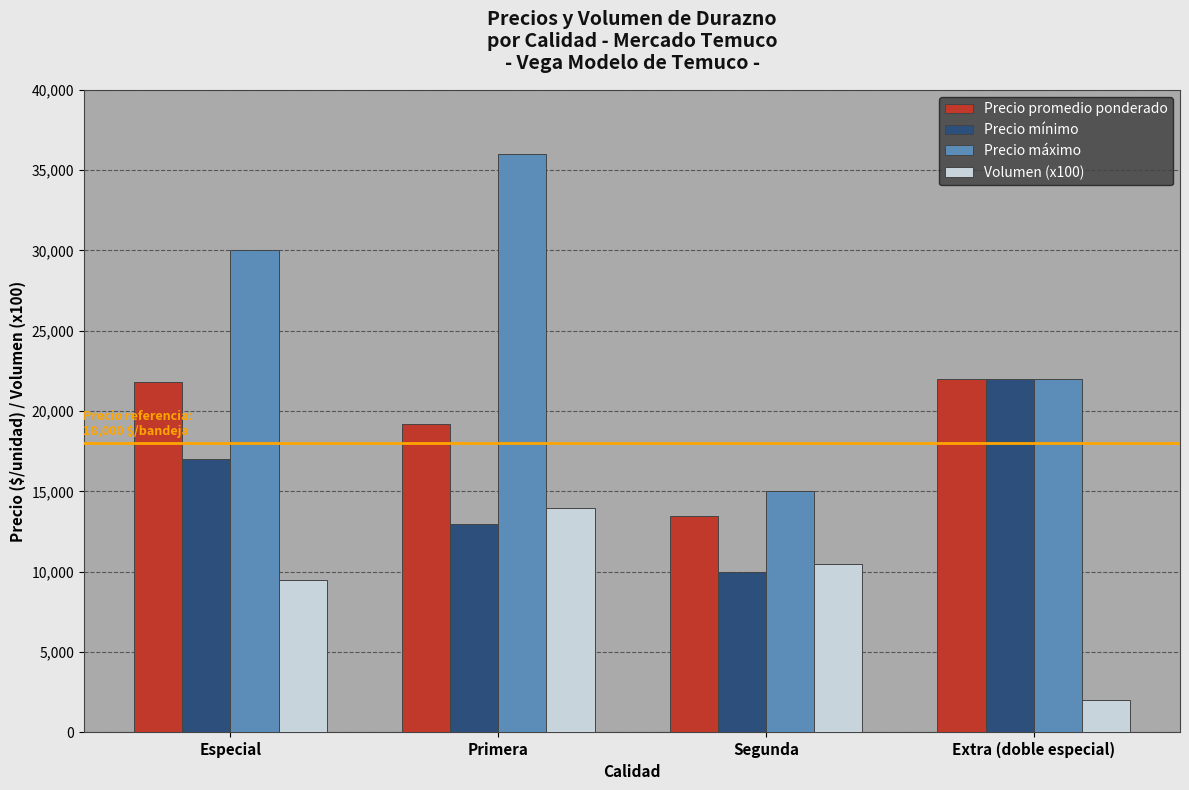

Which series has the largest total across all categories?

Precio máximo